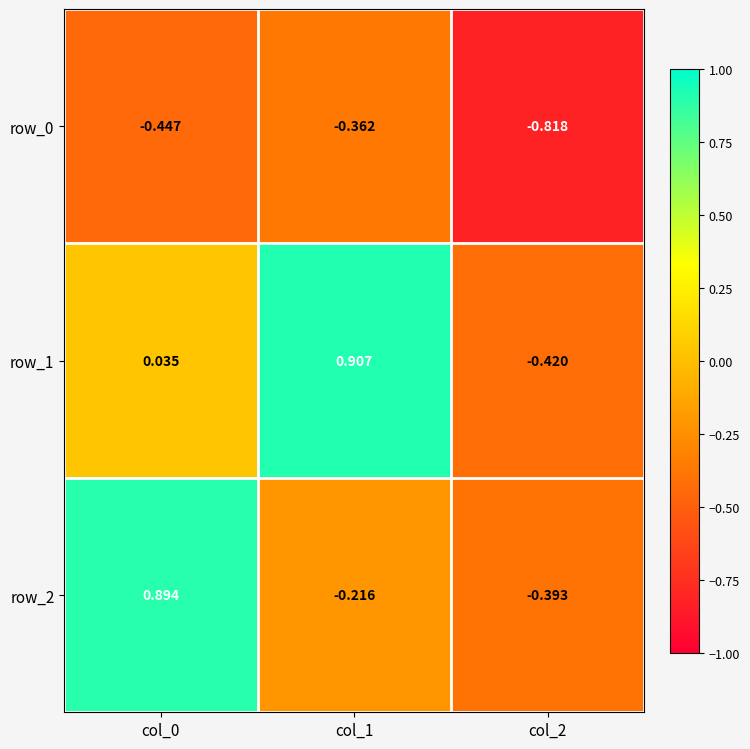

What is the difference between the maximum and minimum values in the row_1 series?

1.3